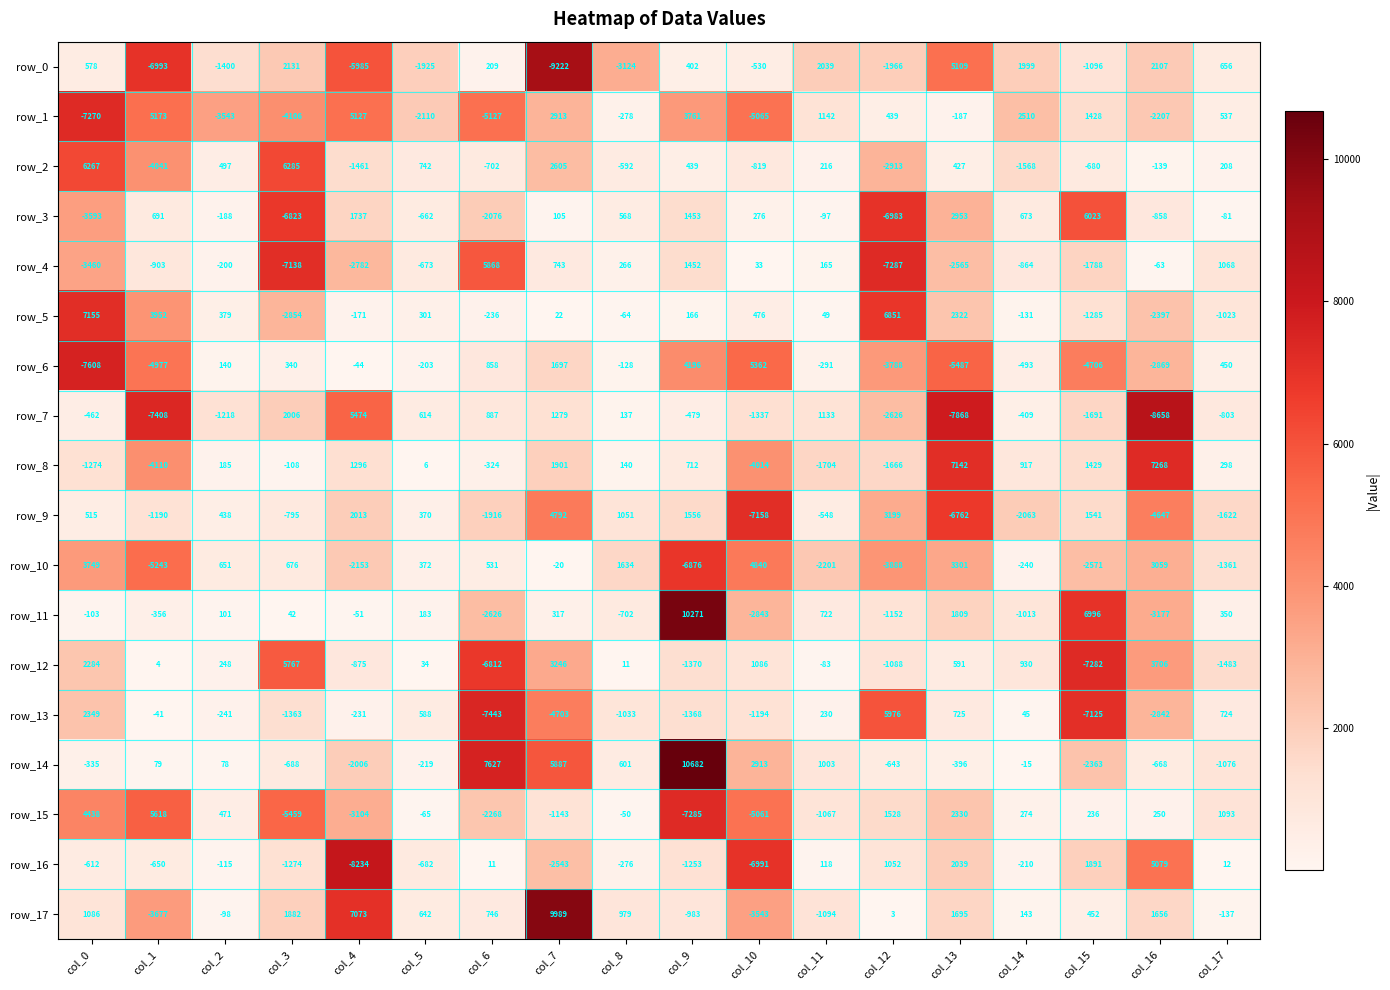

At which label does row_13 reach its minimum?

col_6